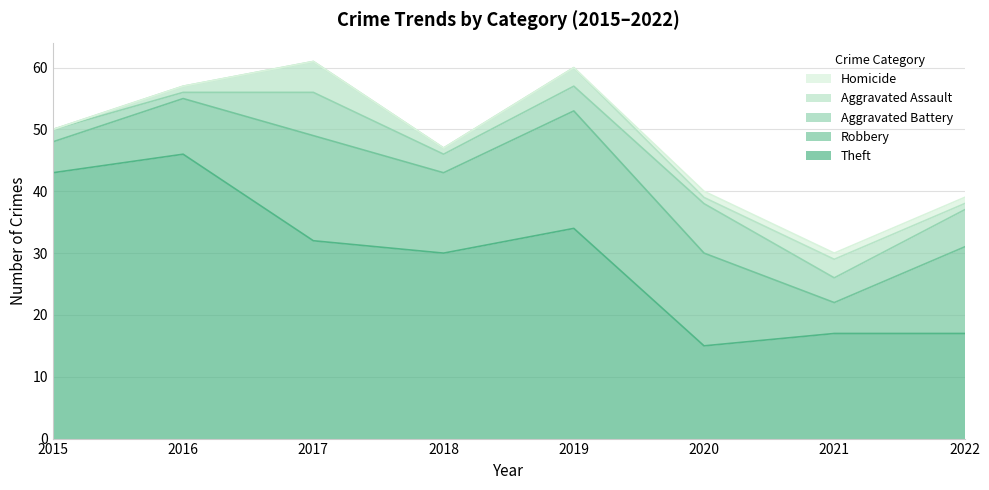

What is the average value of the Theft series?

29